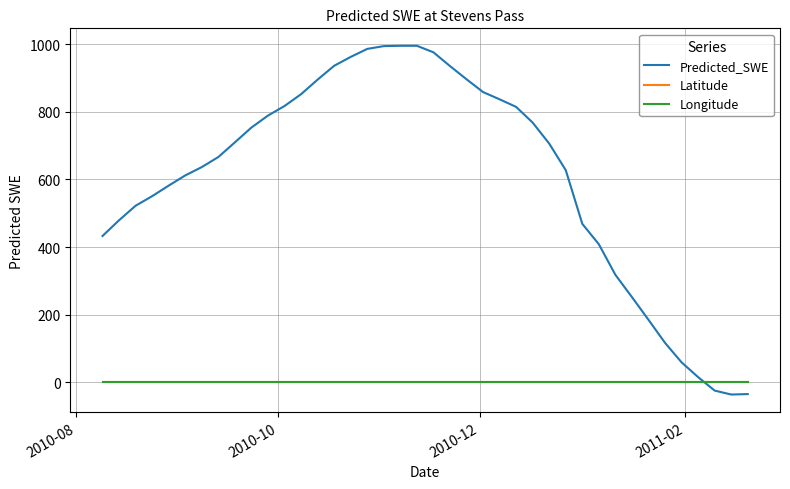

True or false: Latitude and Longitude intersect in this chart.

False